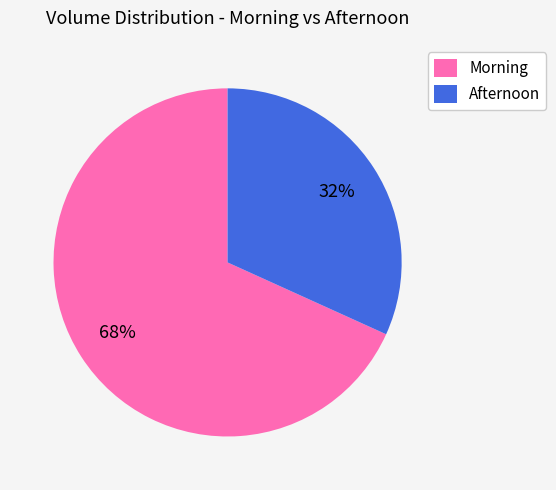

Is it true that Afternoon is 32% of the pie?

True